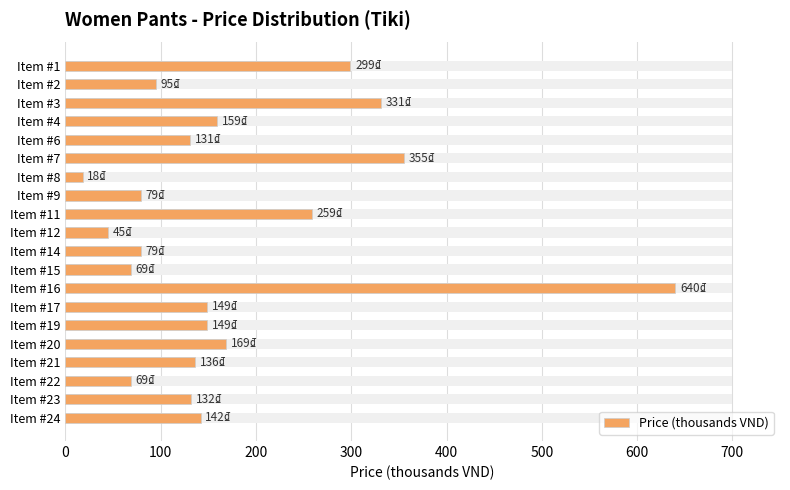

Reading left to right, list all the values displayed in this chart.

299.0	95.0	331.0	159.0	131.0	355.0	18.0	79.0	258.7	45.0	79.0	69.0	640.0	149.0	149.0	169.0	136.2	69.0	132.0	142.0